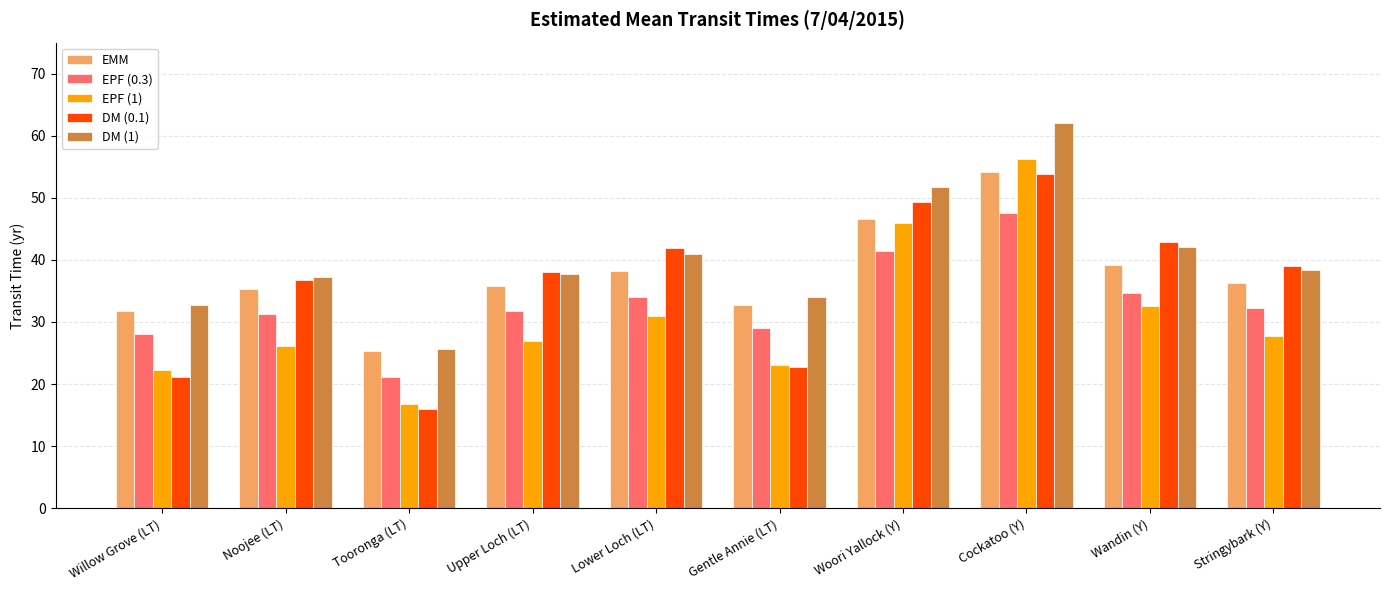

What is the maximum value for EMM?

54.1